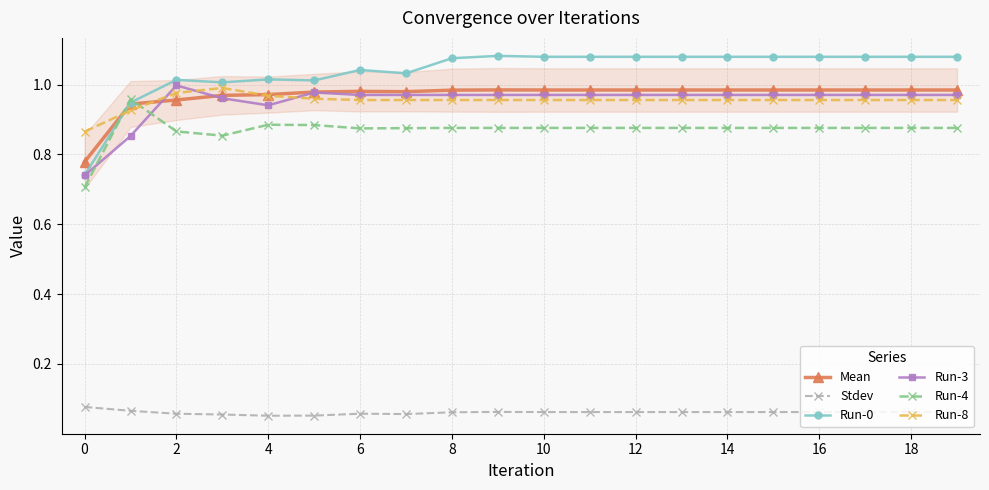

How many lines are shown in the chart?

6